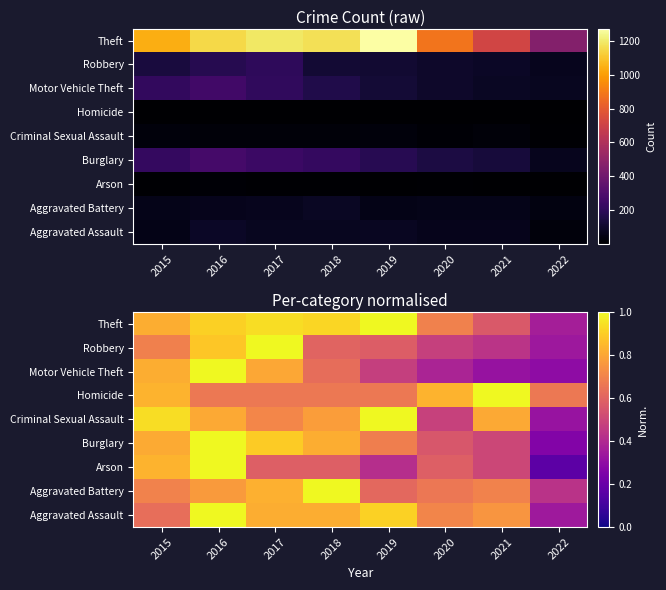

What is the difference between the maximum and minimum values in the Aggravated Assault series?

0.7